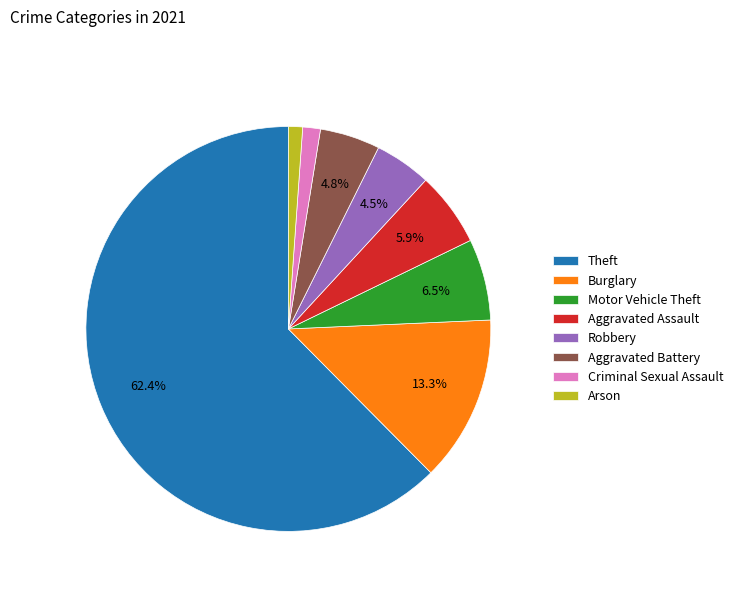

How much of the chart is everything except Aggravated Battery?

95.2%